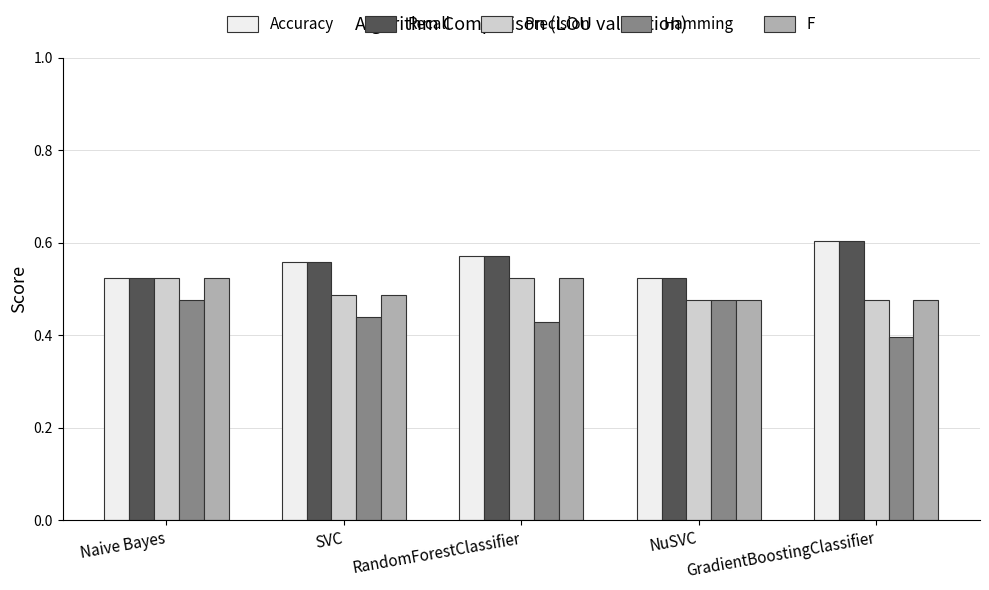

Which label corresponds to the smallest value in the chart?

GradientBoostingClassifier